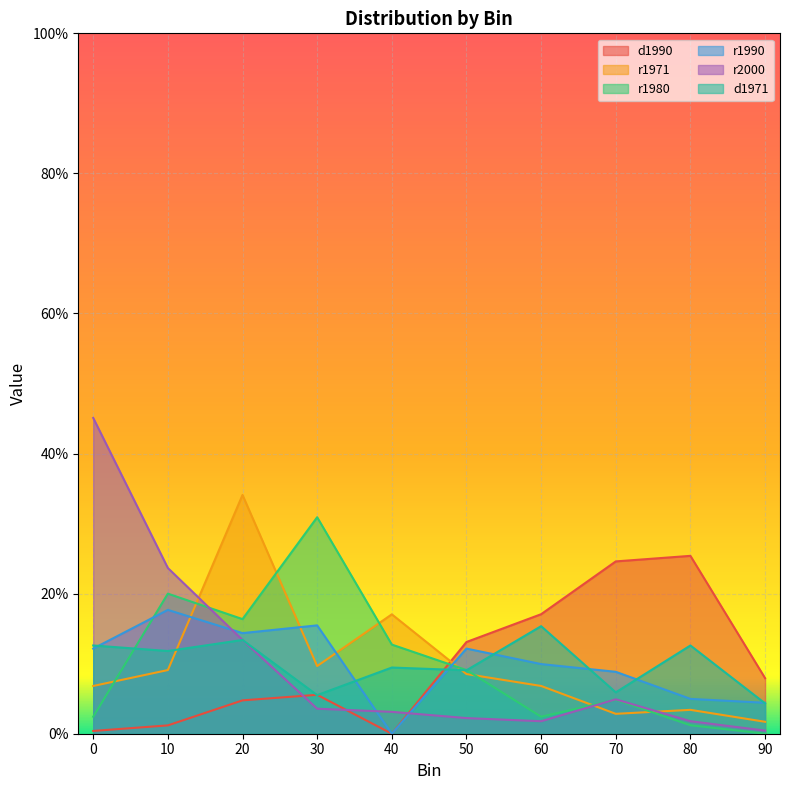

At which label is r2000 closest to 0?

90